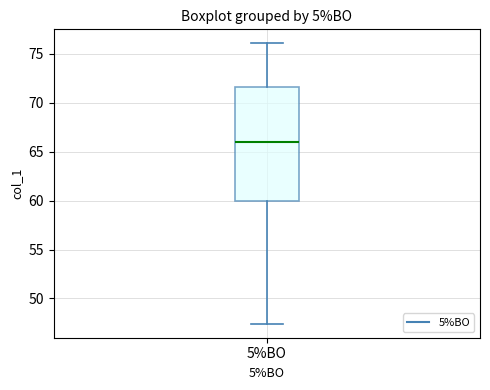

Where does the upper whisker of the box for 5%BO end on the y-axis? The values are not printed on the chart, so give them approximately, as read against the axis.

76.0